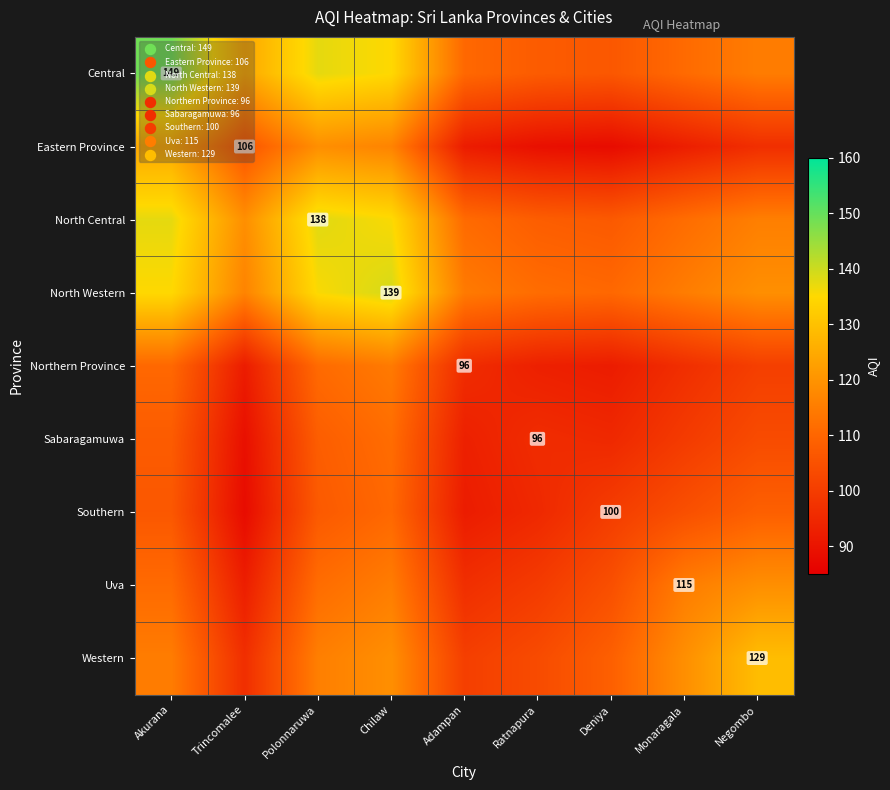

The Eastern Province series shows 63.7 at Trincomalee. True or false?

False